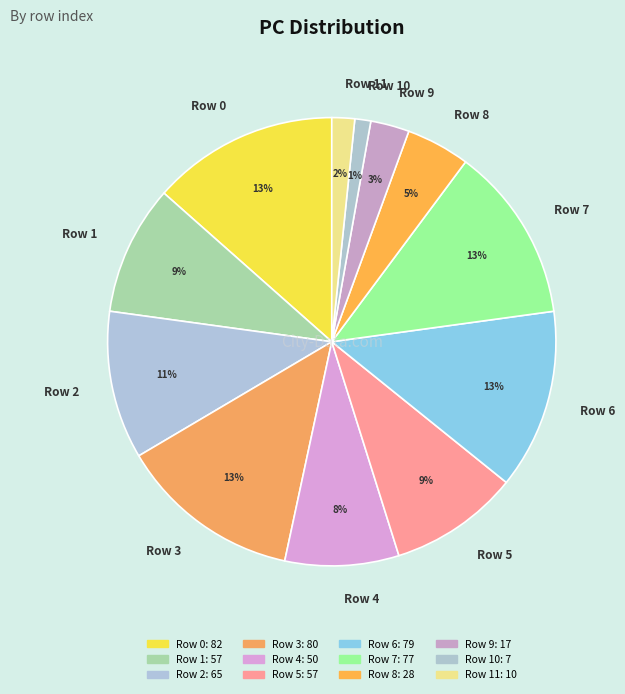

Do Row 3 and Row 5 together represent more than half of the pie?

No